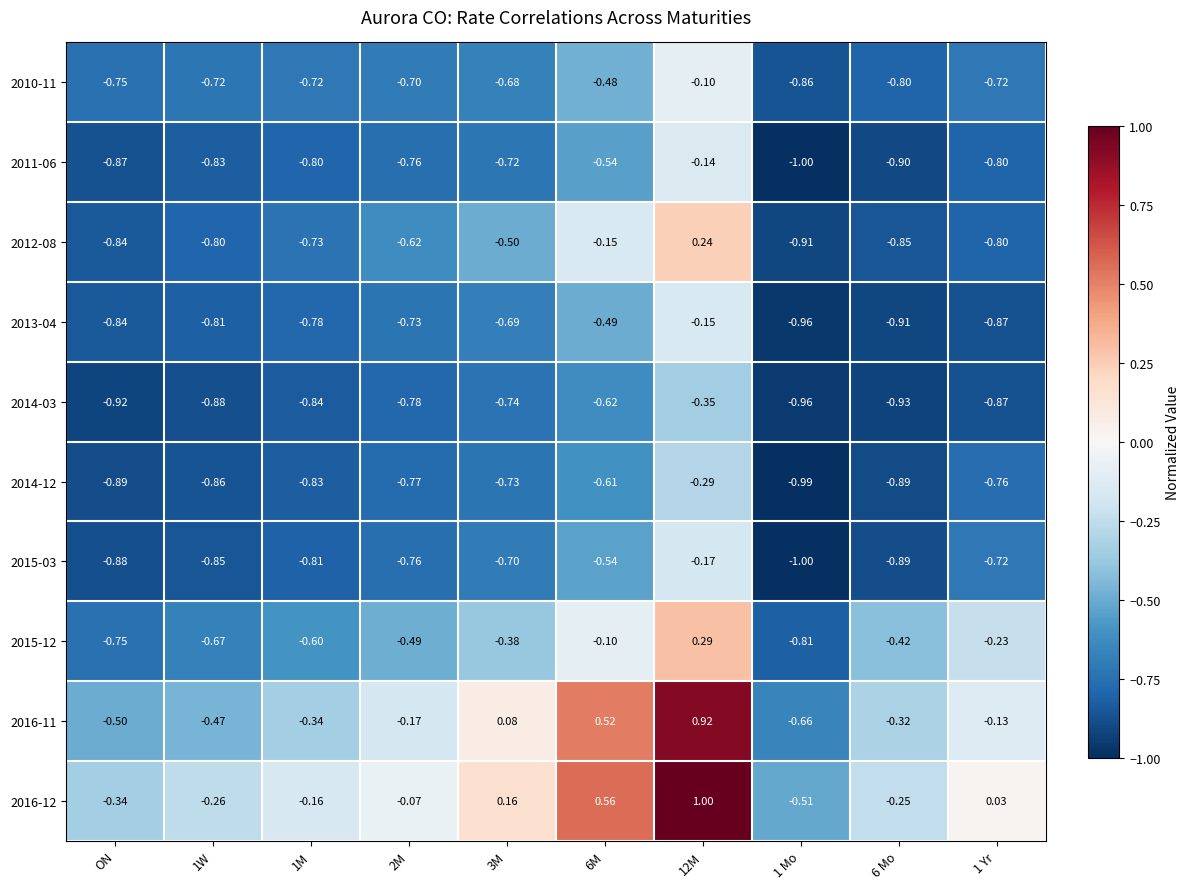

Is the value of 2010-11 at 6M greater than the value of 2016-11 at 6 Mo?

No